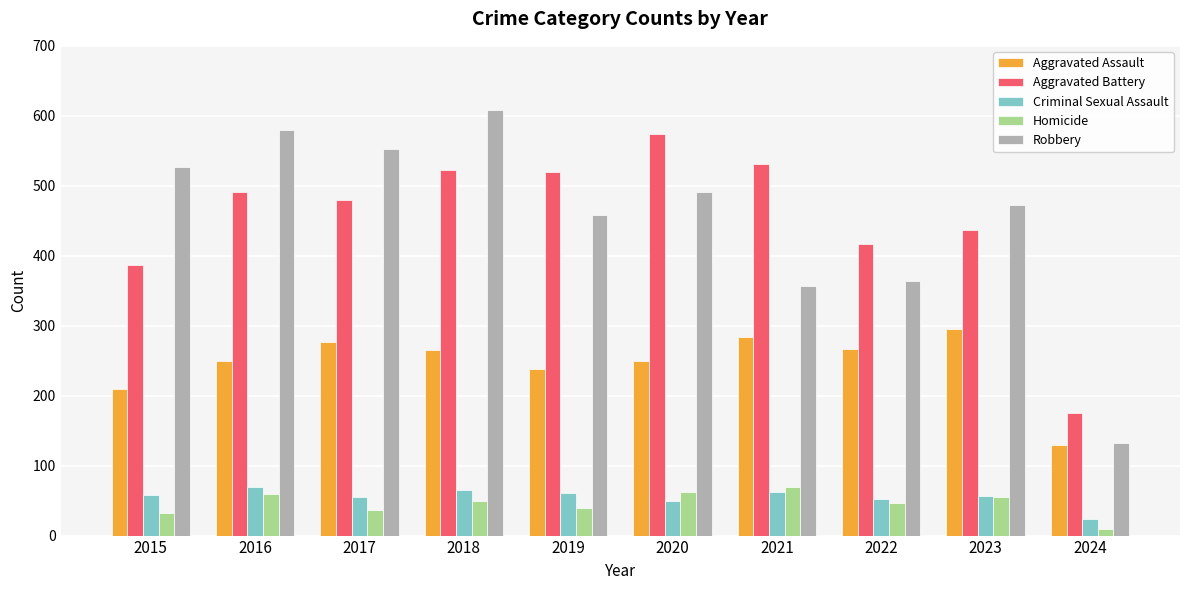

What is the difference between the highest and lowest values at 2016?

520